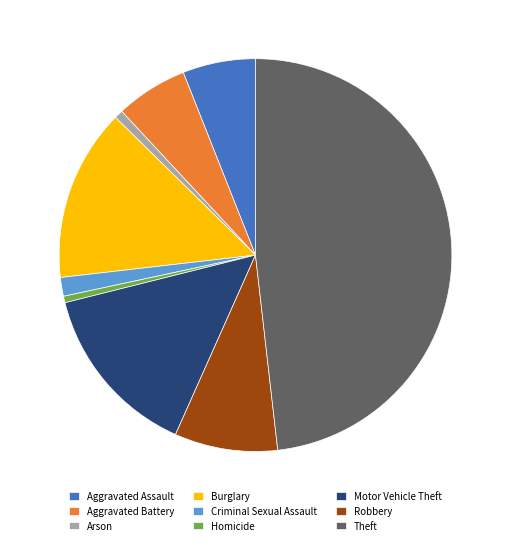

What is the largest slice in the pie chart?

Theft